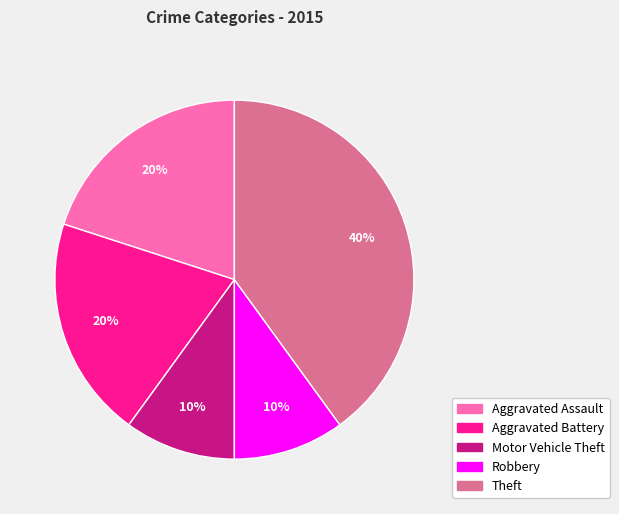

Approximately how many times larger is the value at Aggravated Battery compared to Aggravated Assault?

1.0